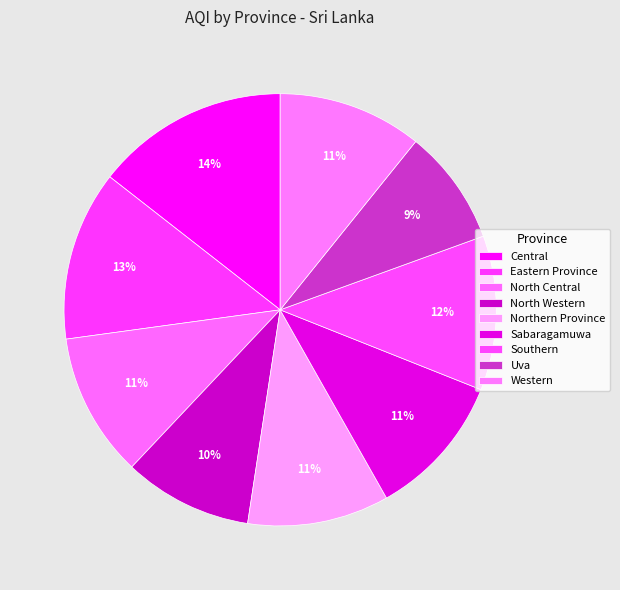

What is the largest slice in the pie chart?

Central